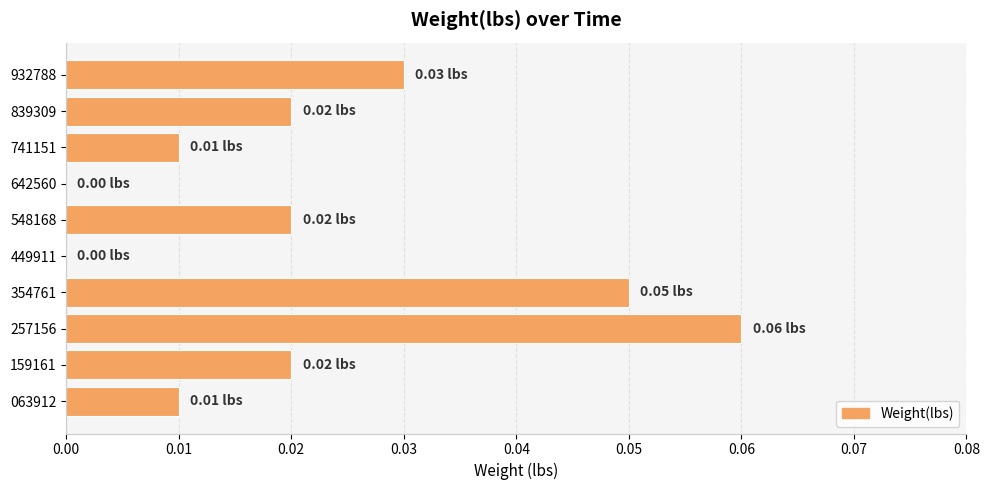

Between 449911 and 257156, which is larger?

257156